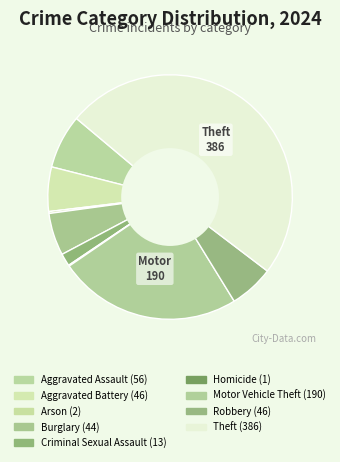

How many slices are in this pie chart?

9